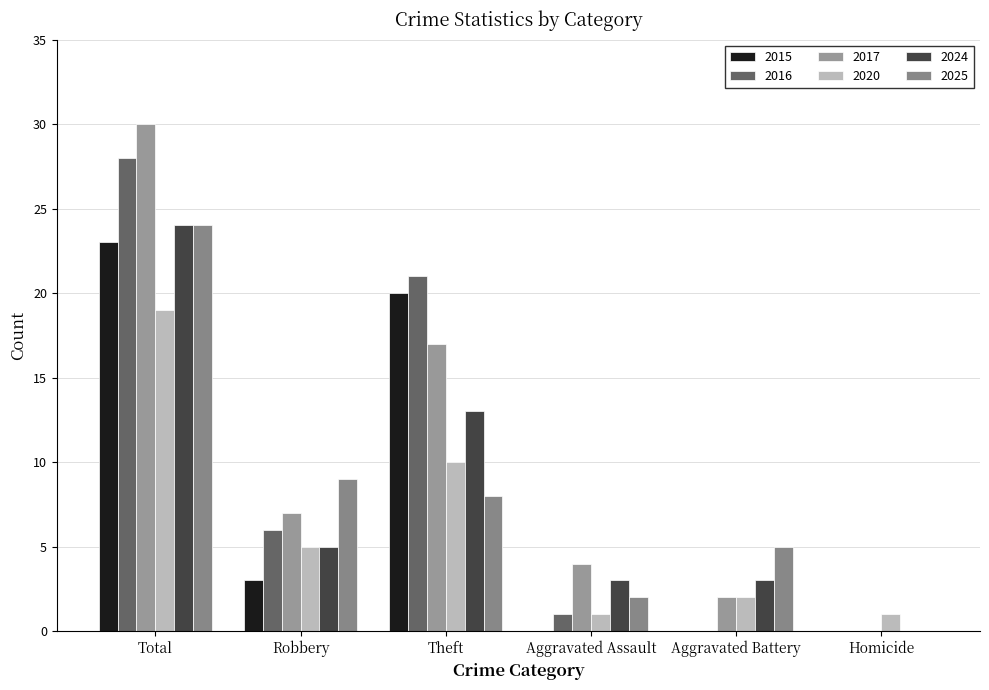

Between Aggravated Battery and Robbery, which is larger?

Robbery